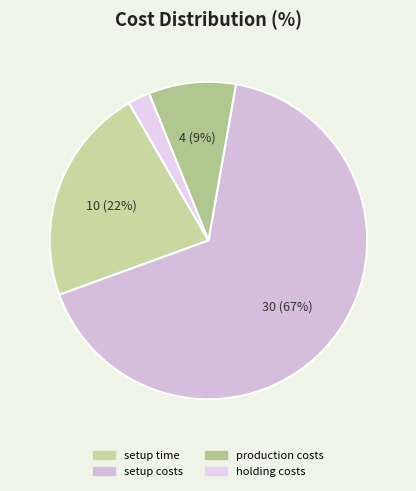

Rank the categories by value from lowest to highest.

holding costs, production costs, setup time, setup costs